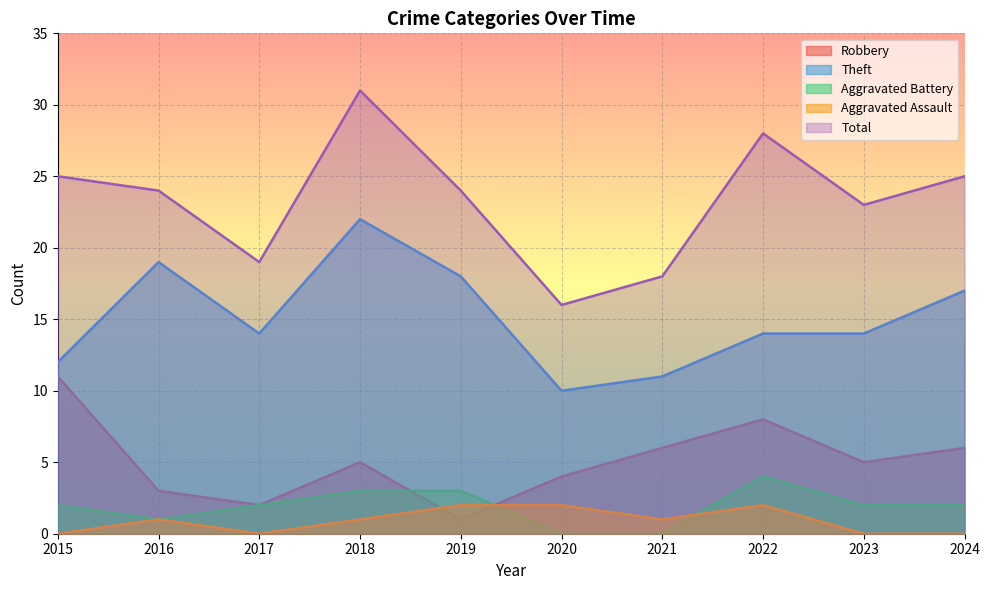

At which label does Robbery reach its peak?

2015